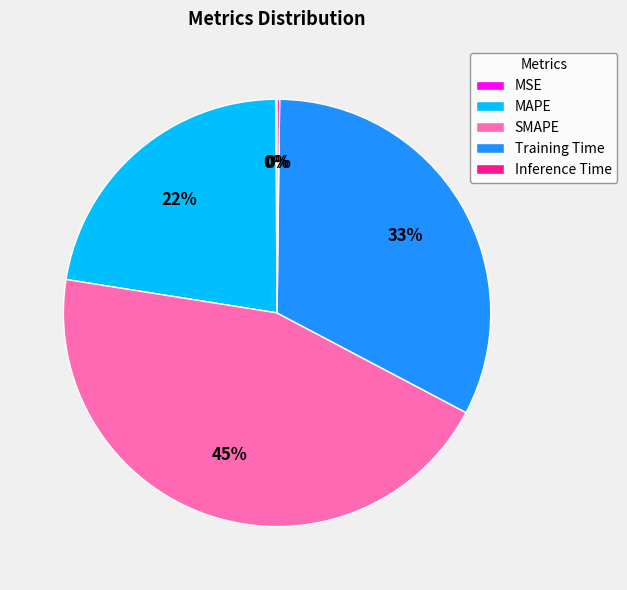

Do Training Time and MAPE together represent more than half of the pie?

Yes